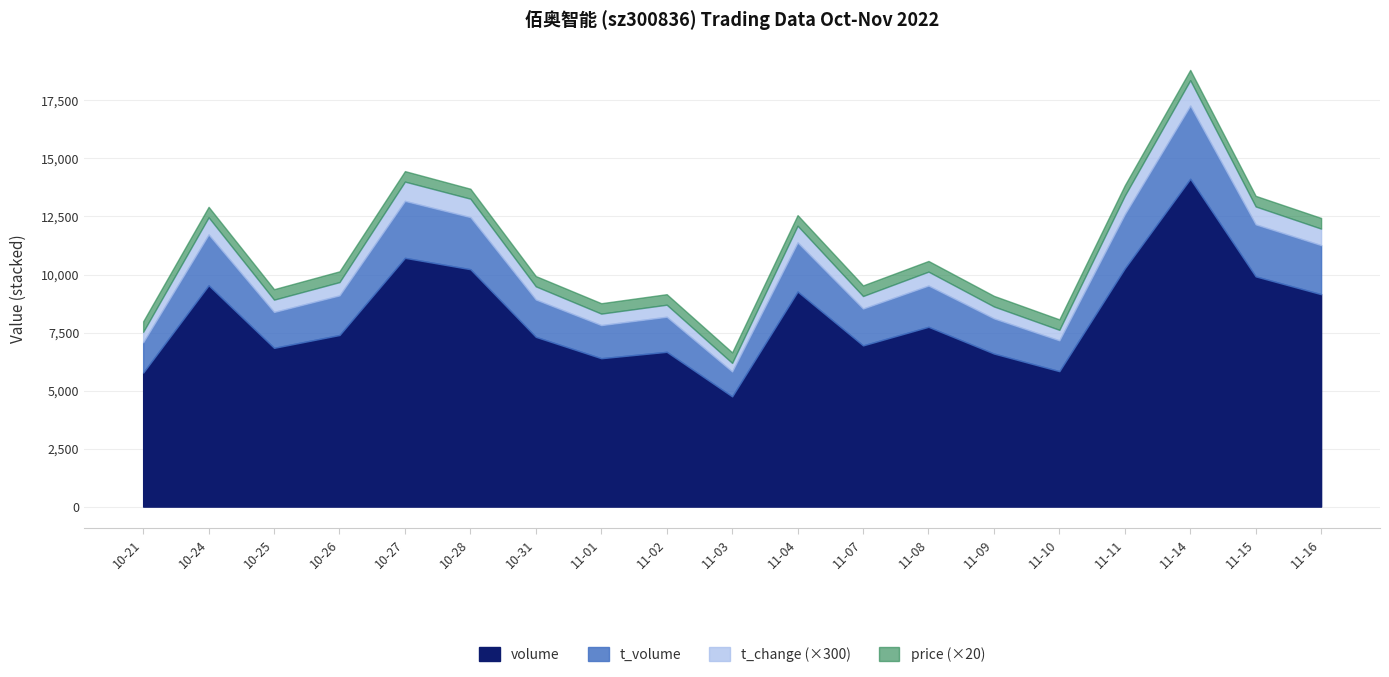

Which series changed the most between 2022-11-03 and 2022-11-16?

volume